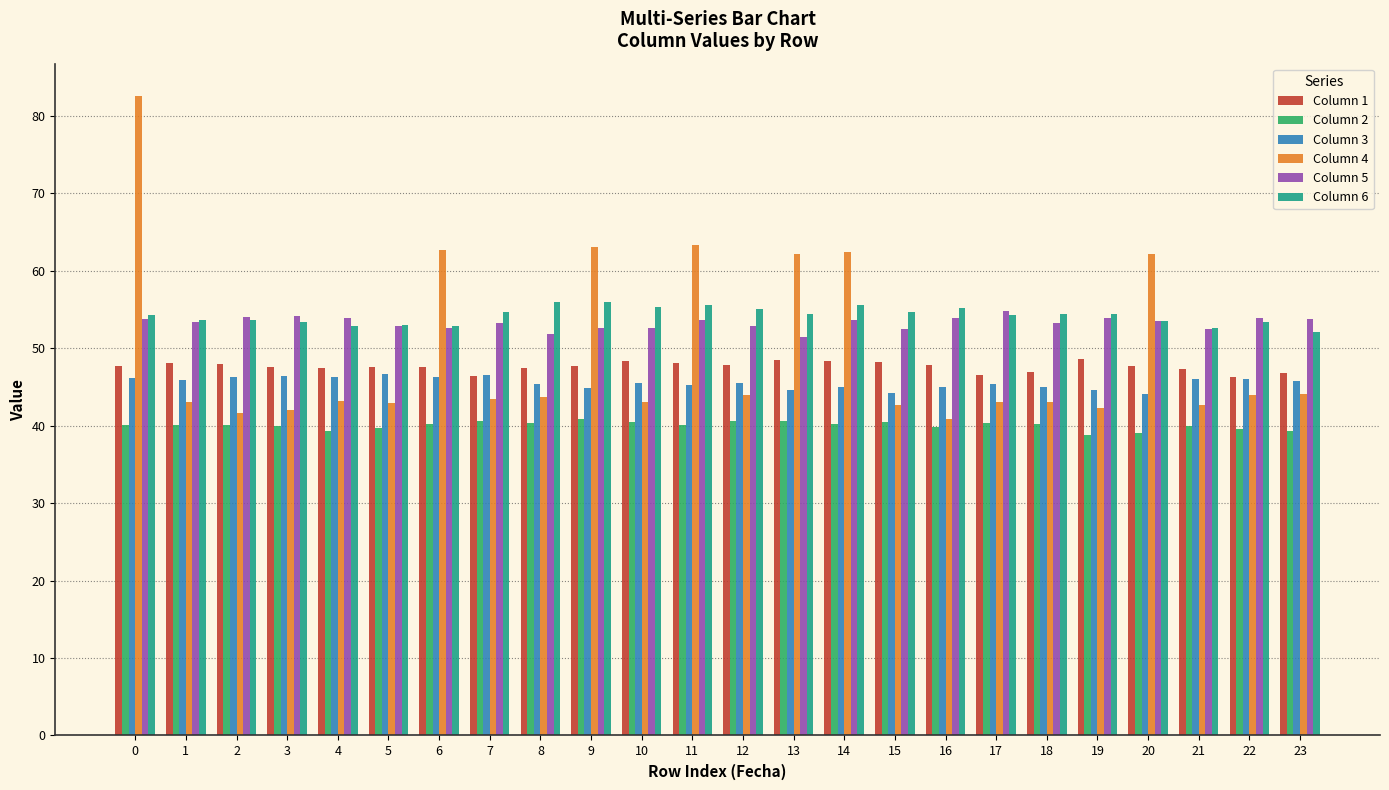

The value of Column 5 at 19 is 53.9. True or false?

True